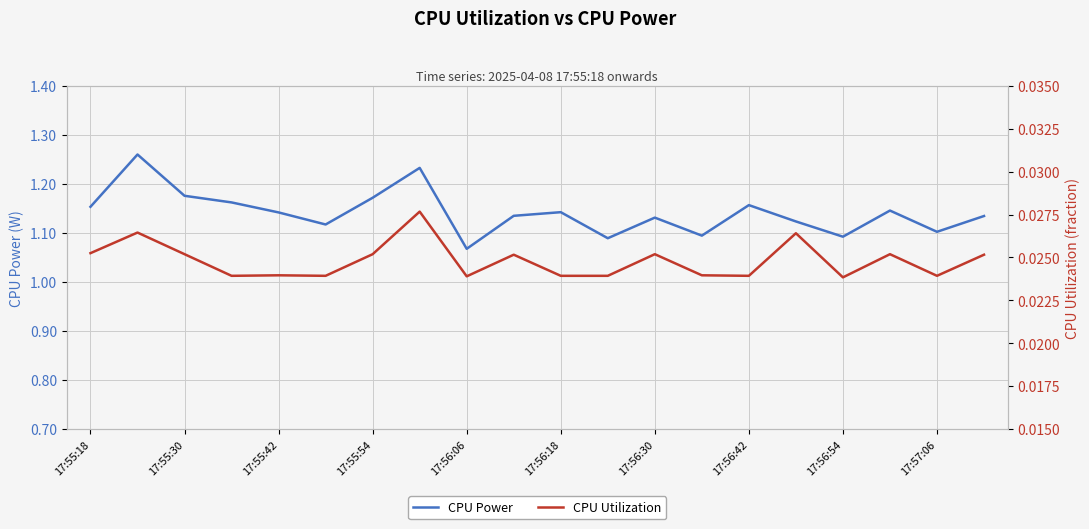

Is the value of CPU Power at 17 greater than the value of CPU Utilization at 17:55:42?

Yes